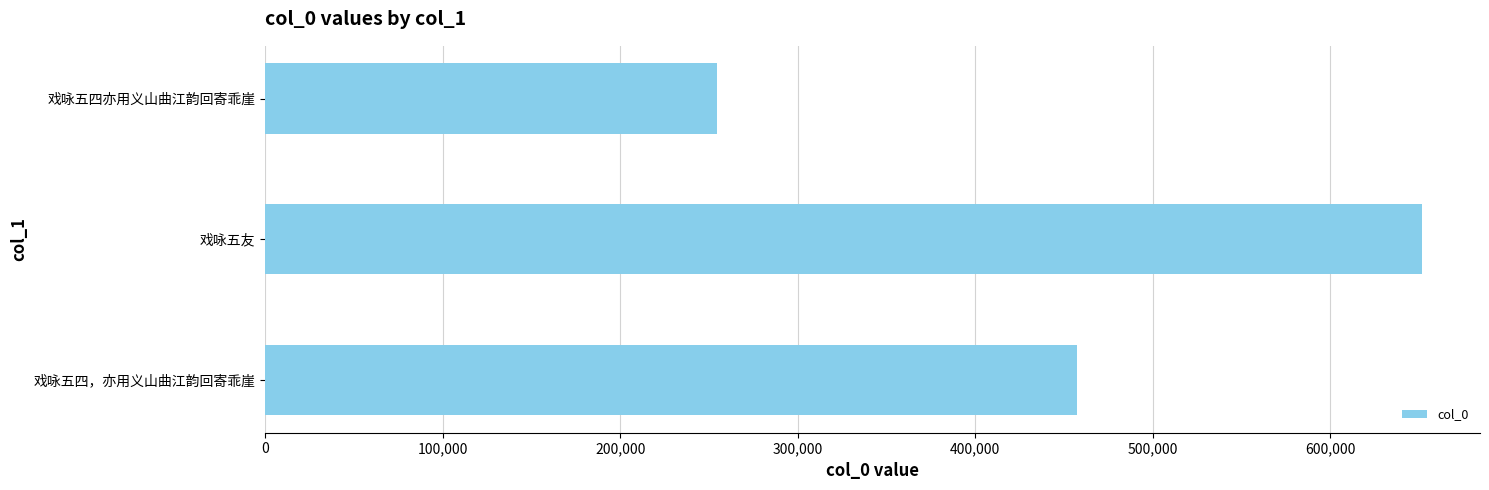

What is the difference between the maximum and minimum values?

397632